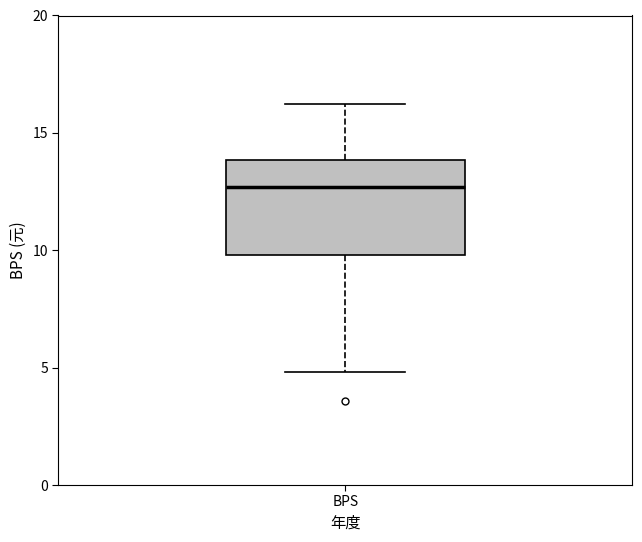

Where does the upper whisker of the box for BPS end on the y-axis? The values are not printed on the chart, so give them approximately, as read against the axis.

16.0